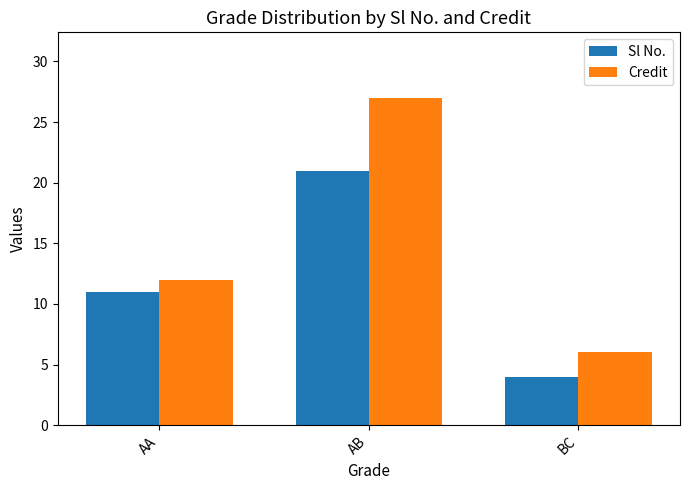

The Credit series shows 6 at BC. True or false?

True